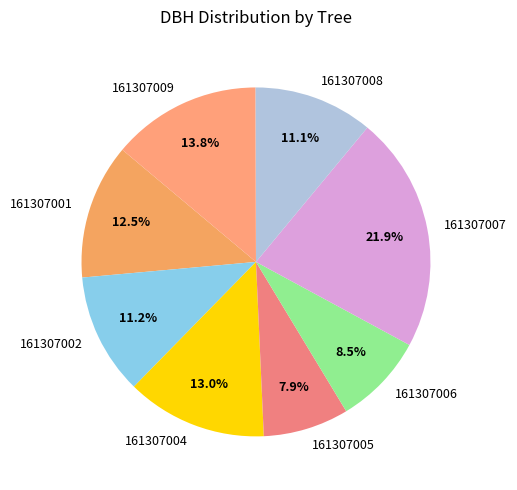

How much of the chart is everything except 161307009?

86.2%